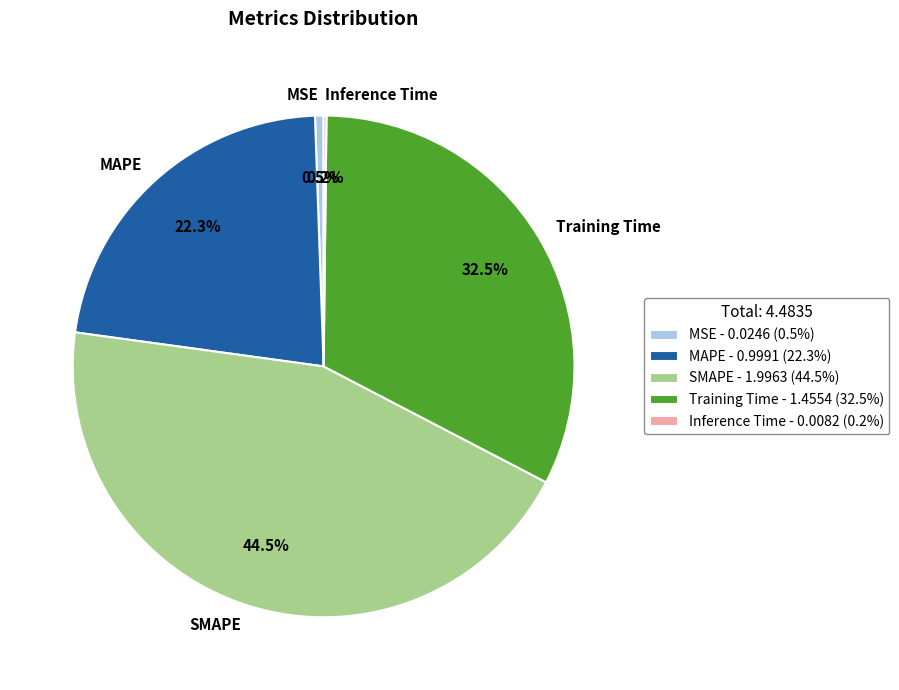

To the nearest percent, what is the difference between the MSE and Training Time slice percentages?

32%